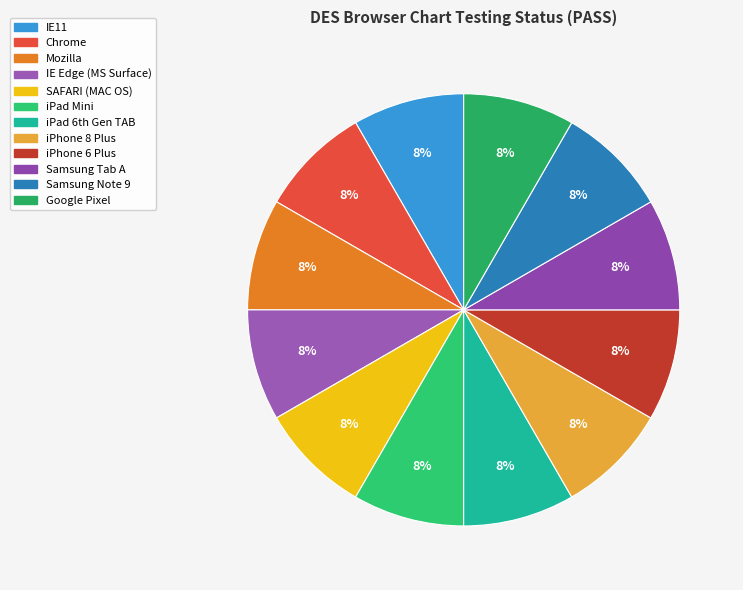

How many segments does this pie chart have?

12